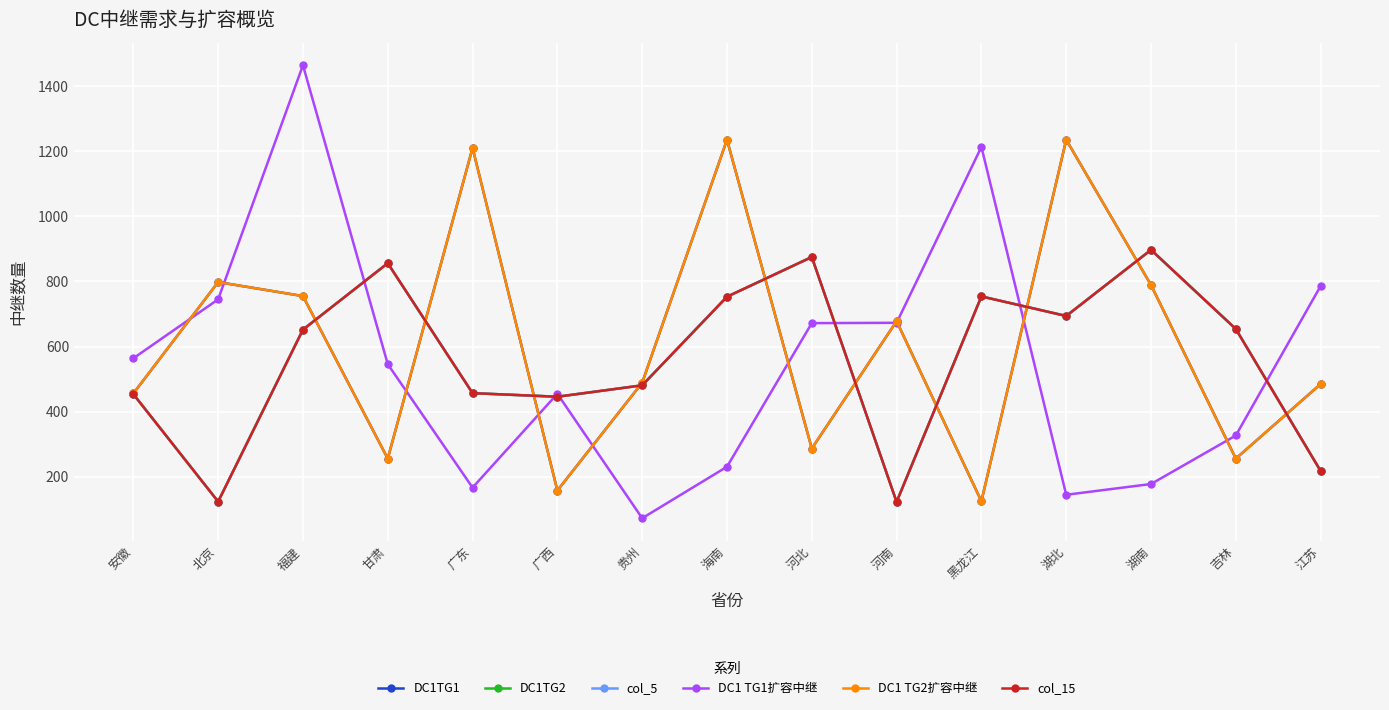

What is the difference between the DC1TG1 values at 福建 and 河北?

468